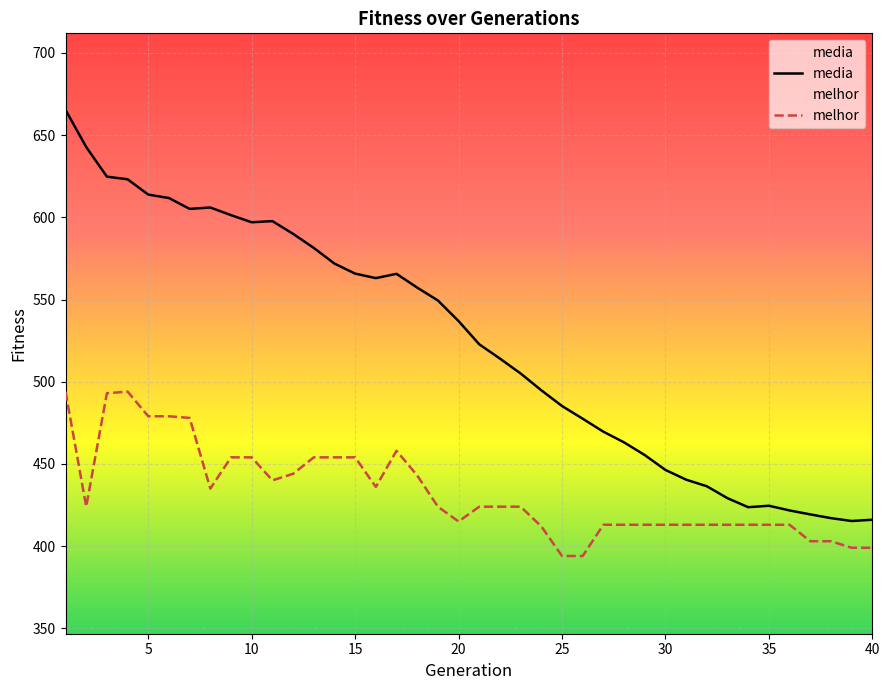

At how many categories does at least one series exceed 533?

20